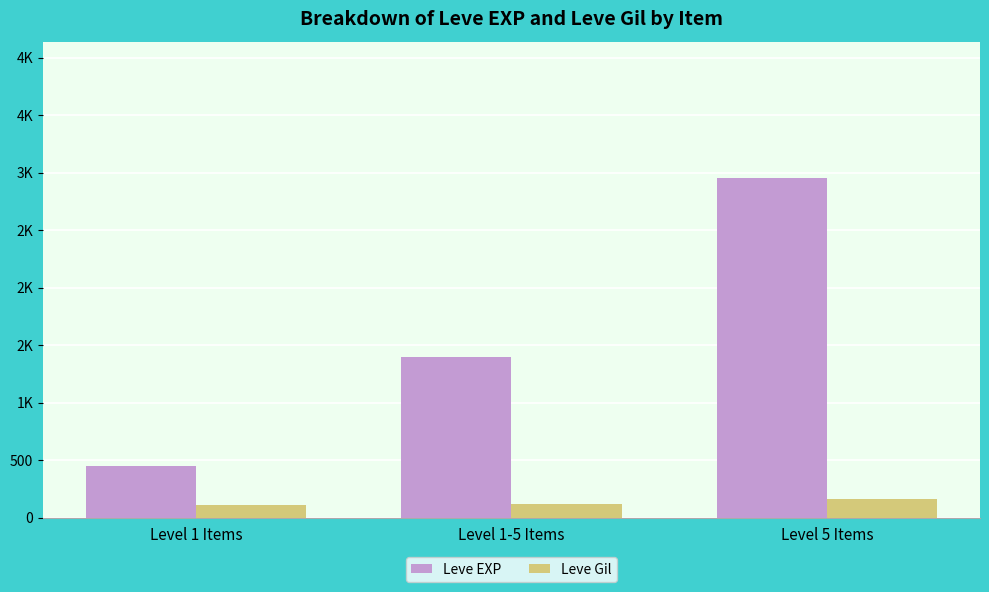

Rank the categories by Leve Gil value from highest to lowest.

Level 5 Items, Level 1-5 Items, Level 1 Items